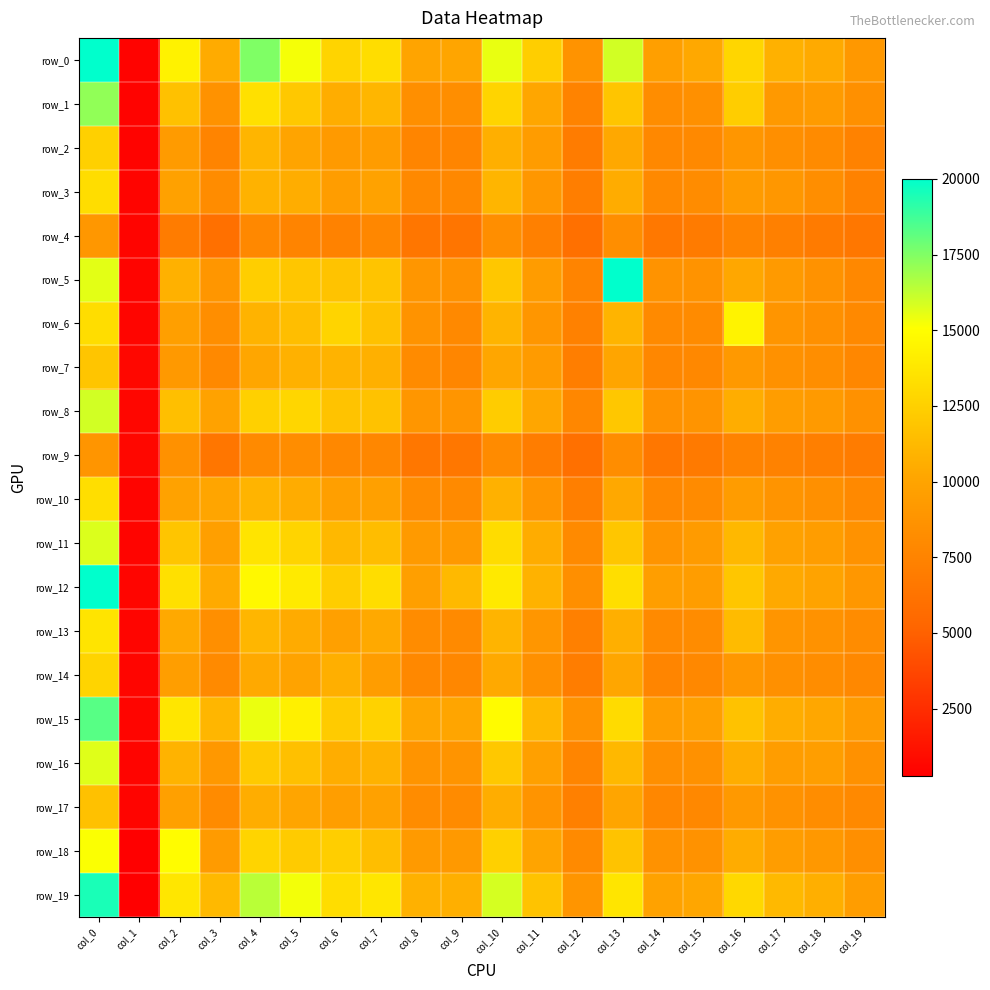

Reading left to right, transcribe all the data shown in this chart.

row_0: 20002	494	14348	10486	17522	15256	12761	13192	10025	10087	15491	12380	8707	15943	9639	10324	12823	10784	10420	9119
row_1: 17164	486	11666	8668	13410	12037	10586	11080	8419	8342	12744	10210	7458	11901	8273	8494	12323	9217	9324	8505
row_2: 12462	511	9299	7575	10995	10058	9276	9379	7611	7660	10715	9439	6958	10314	7895	7945	8987	8432	8125	7397
row_3: 13256	525	9817	8154	10863	10540	9526	9847	7938	7840	10993	9043	7120	10491	7943	8204	9349	9035	8345	7407
row_4: 9032	551	6967	6055	7886	7585	7405	7788	6483	6386	8350	7241	6012	8304	6622	6839	7558	7268	6893	6525
row_5: 15580	518	10810	8924	12407	11932	11780	11819	8965	8618	11993	9436	7539	20001	8709	8752	10240	9282	8659	7890
row_6: 13251	590	9633	8301	10893	11520	12720	11667	8719	7962	10976	8961	7324	10914	8039	8115	14427	8843	8451	7935
row_7: 11910	669	9152	7952	10172	10819	10877	10722	8067	7737	10153	9364	7080	10133	7820	7835	9155	8583	8325	7817
row_8: 15938	599	11564	9842	12503	12810	11768	11722	8968	8890	12292	10216	7822	12010	8638	8773	10569	9504	9227	8549
row_9: 8894	633	8563	6453	7997	8230	7902	7777	6553	6536	8109	7023	6048	8247	6598	6804	7469	7389	7160	6964
row_10: 13296	550	9882	10076	10923	10508	9642	9734	8156	8052	10770	8853	7184	10336	7890	8100	9383	8790	8482	7911
row_11: 15762	529	11886	9644	13585	12709	11175	11459	9274	9156	13167	10495	7998	11970	8823	9306	11194	9831	9484	8637
row_12: 20005	588	13342	10423	14715	13942	12312	13250	9672	11237	13866	10852	8385	13267	9542	9508	11971	10367	9943	9005
row_13: 13617	562	10349	8428	11086	10462	9752	10369	8144	8020	10969	8969	7244	10662	8026	8188	11300	8904	8607	8150
row_14: 12735	580	9539	8003	10347	9928	10705	9486	7843	7763	10365	8484	7006	10188	7643	7873	9033	8480	8234	7881
row_15: 18274	561	13699	11032	15450	14296	12262	12628	10182	10110	14875	11143	8632	13104	9501	9753	11715	10563	10237	9345
row_16: 15679	551	10909	9090	12165	11614	10580	10855	8825	8793	12058	9731	7665	11196	8424	8552	10596	9463	9604	8530
row_17: 11667	528	9724	8087	10590	10143	9576	9834	8214	8122	10604	8811	7263	10141	7799	7883	9189	8632	8266	7923
row_18: 15114	350	14895	9331	12725	12255	12411	11502	9270	9213	12499	10038	8027	11778	8616	8610	10505	9462	9097	8430
row_19: 19488	282	13724	11251	16393	15284	13203	13706	10836	10696	15883	11786	8888	13684	9857	10158	12937	11232	10710	9499